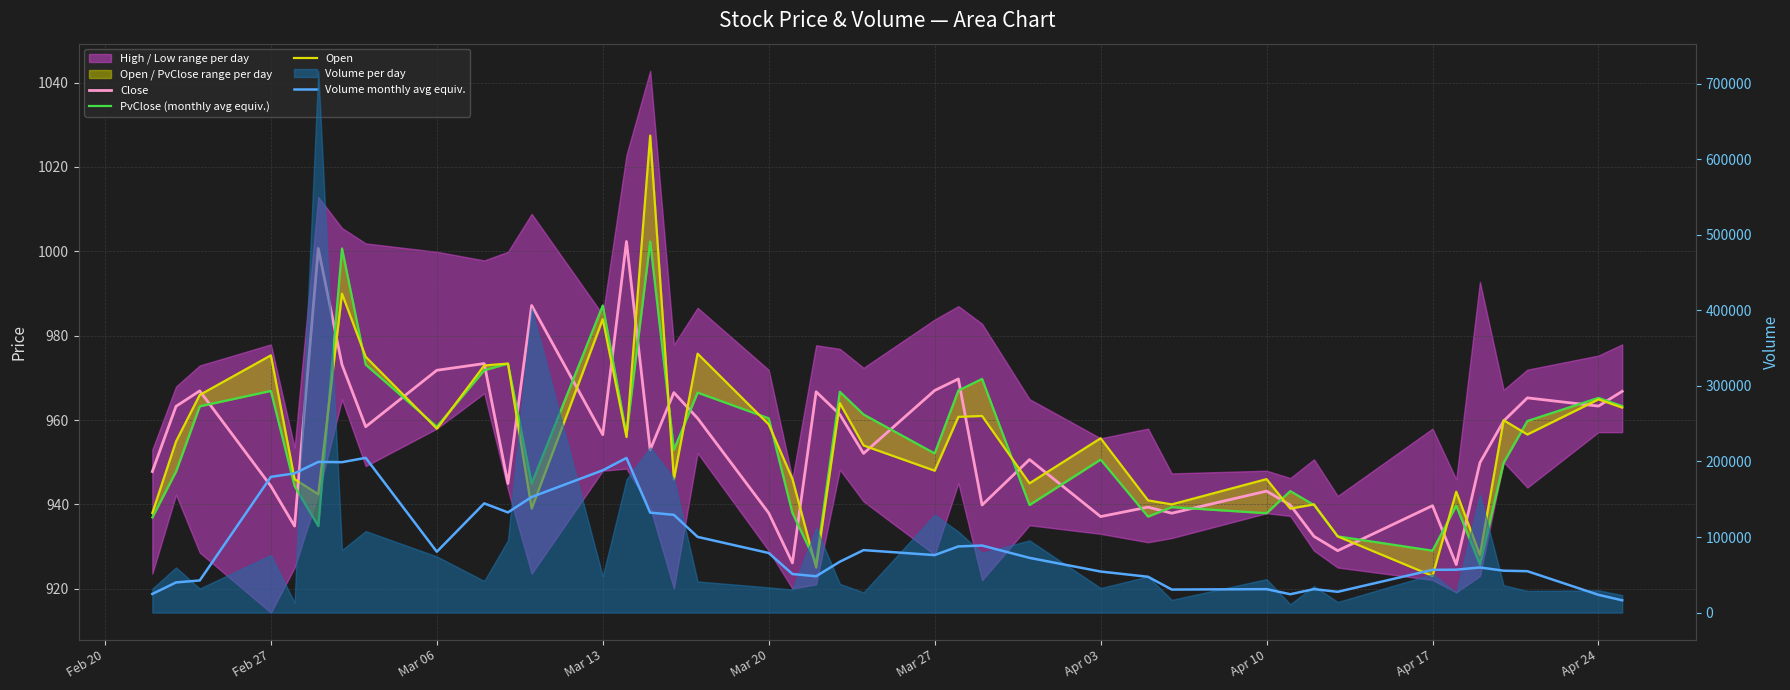

Which series has the largest range (max minus min)?

Volume monthly avg equiv.